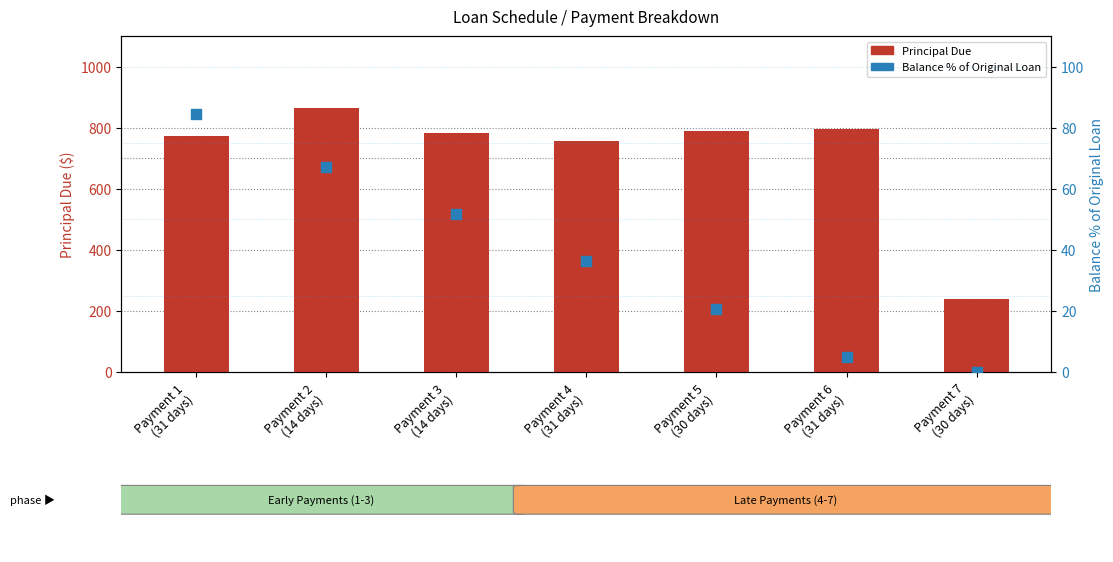

Is the value of Balance % of Original at Payment 3
(14 days) greater than the value of Principal Due at Payment 6
(31 days)?

No